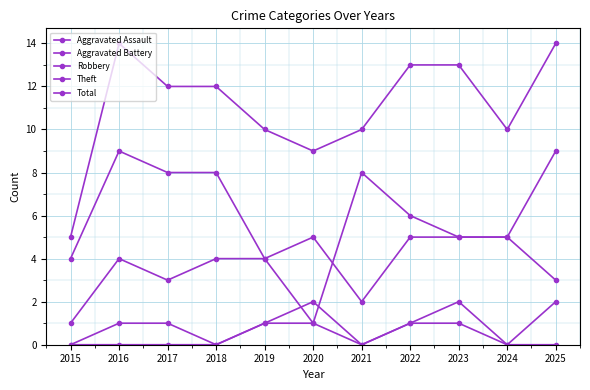

How many data points in Aggravated Assault are less than 1?

5